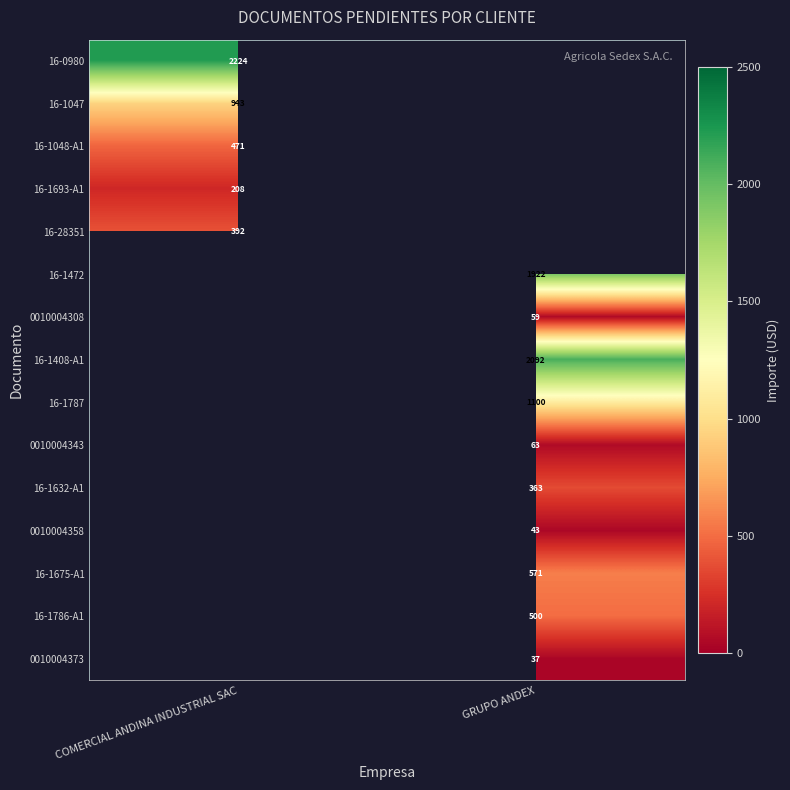

Count the number of categories in the chart.

2